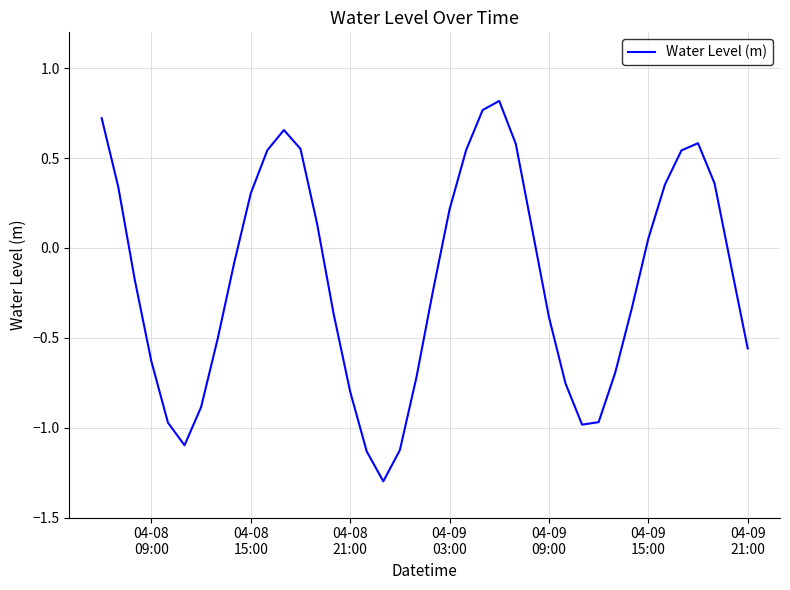

What is the difference between the maximum and minimum values?

2.1